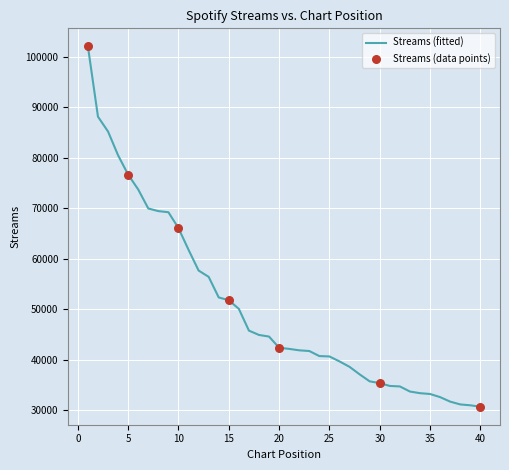

What is the difference between the maximum and minimum values?

71367